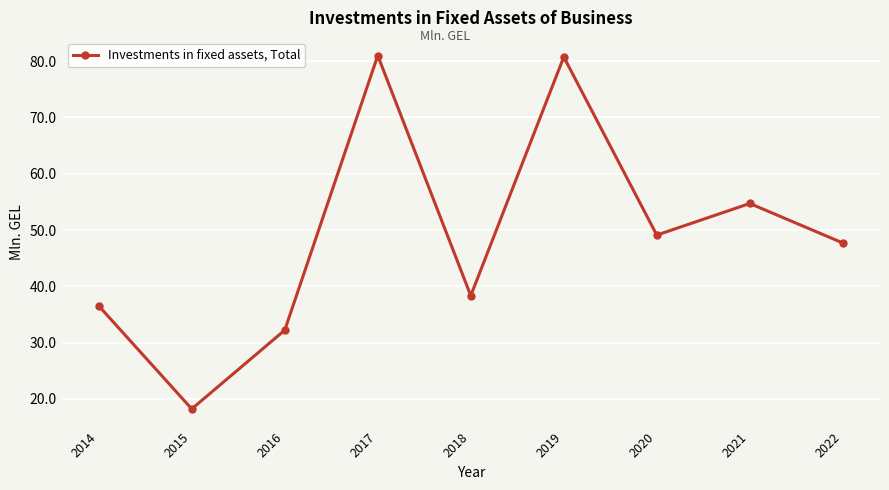

Which has a higher value, 2014 or 2022?

2022